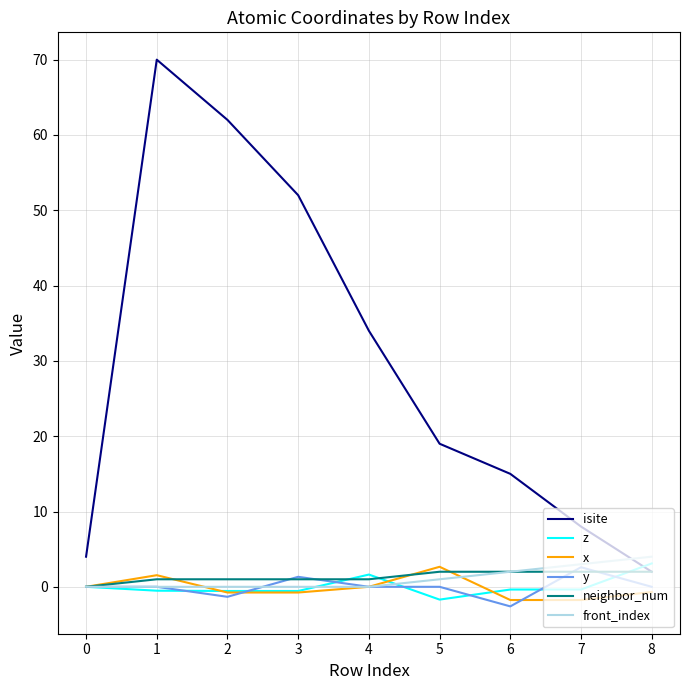

True or false: x and isite intersect in this chart.

False